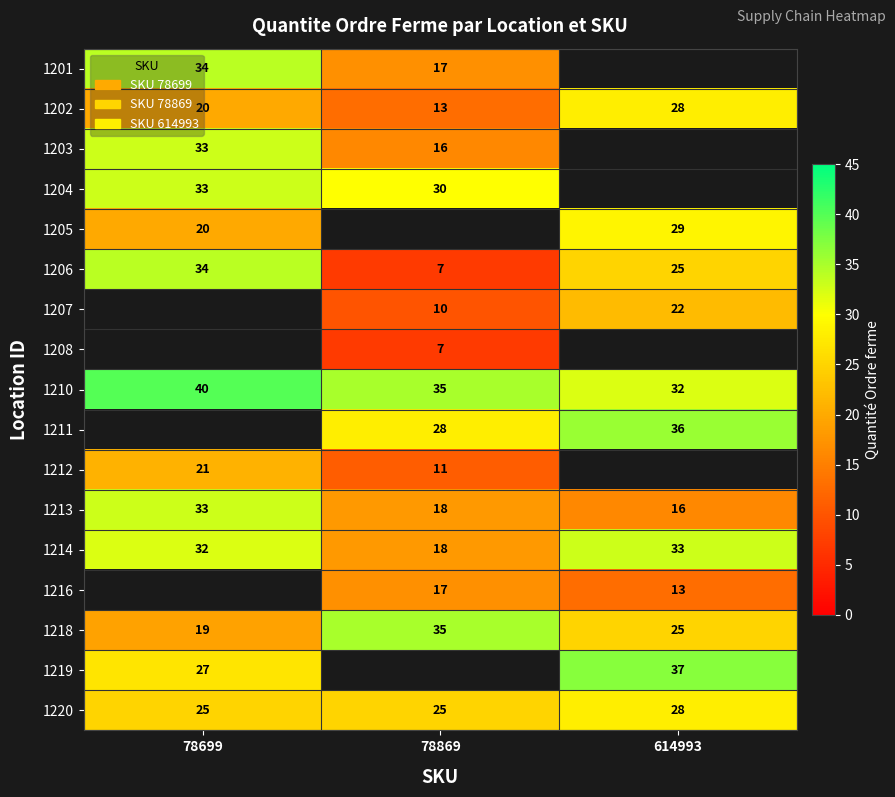

What value does the 1218 series have at 78699?

19